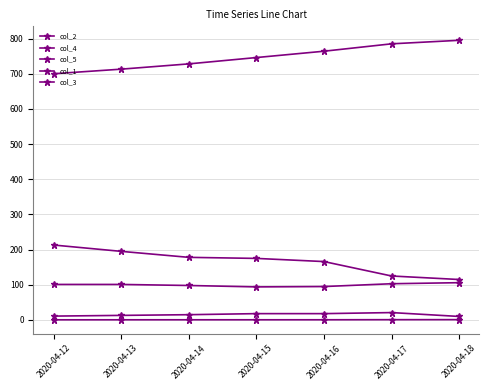

How many lines are shown in the chart?

5